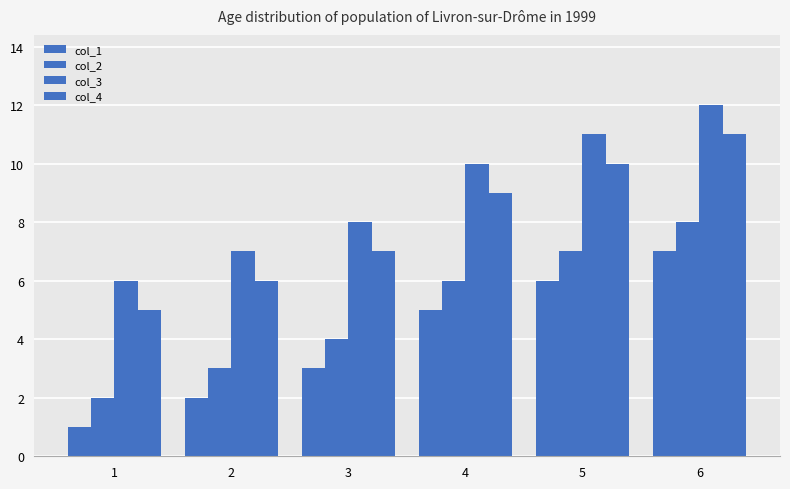

Count the number of categories in the chart.

6